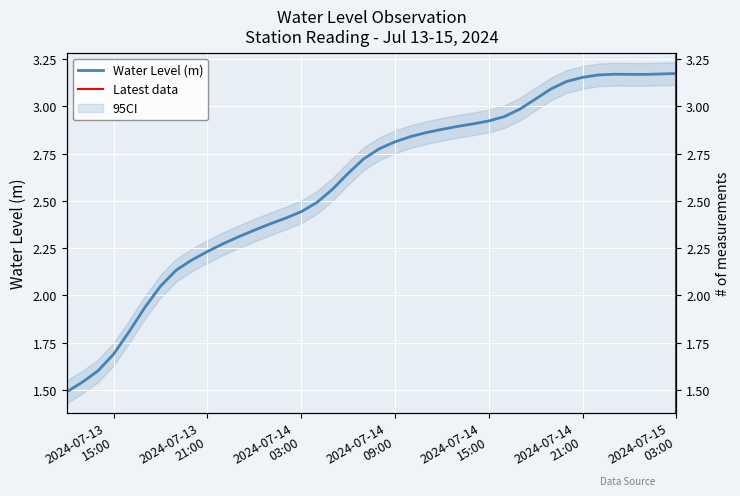

How many series are shown in this chart?

1